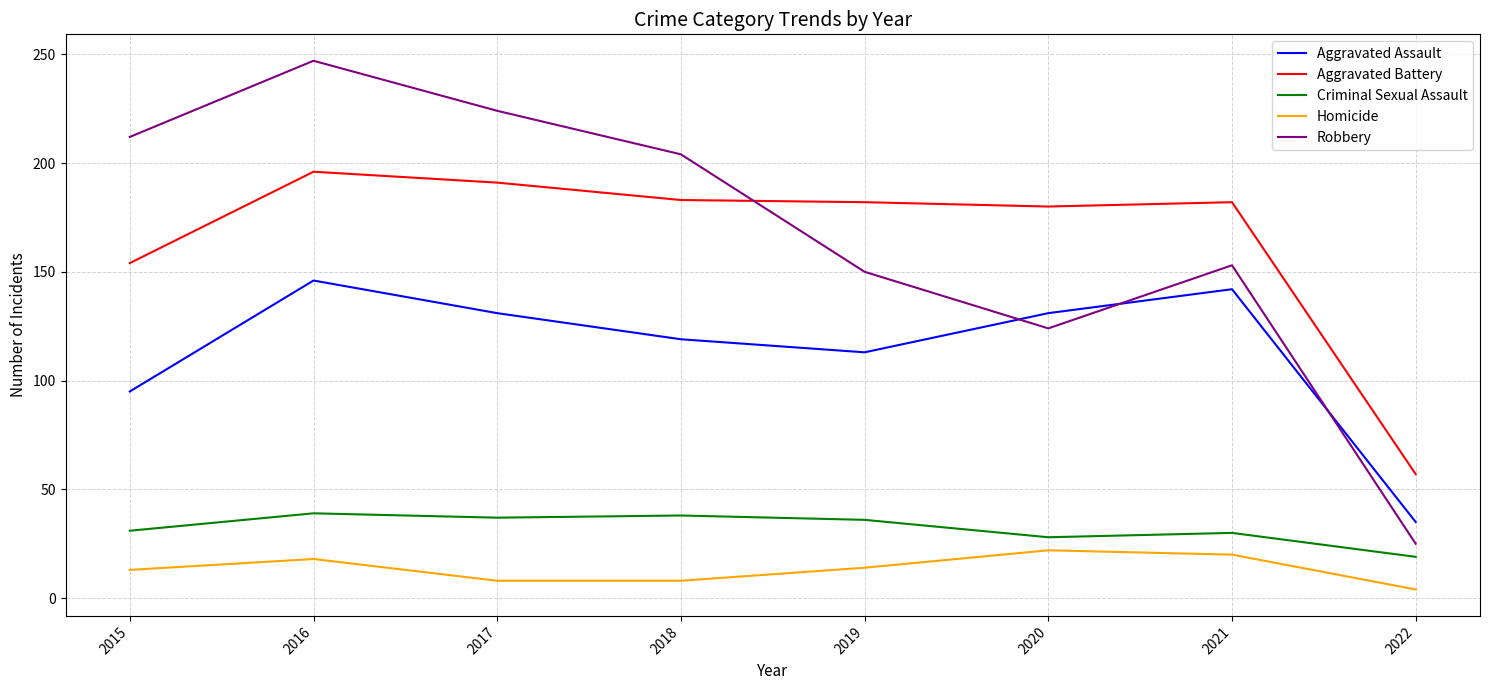

What is the lowest value of the Aggravated Assault series?

35